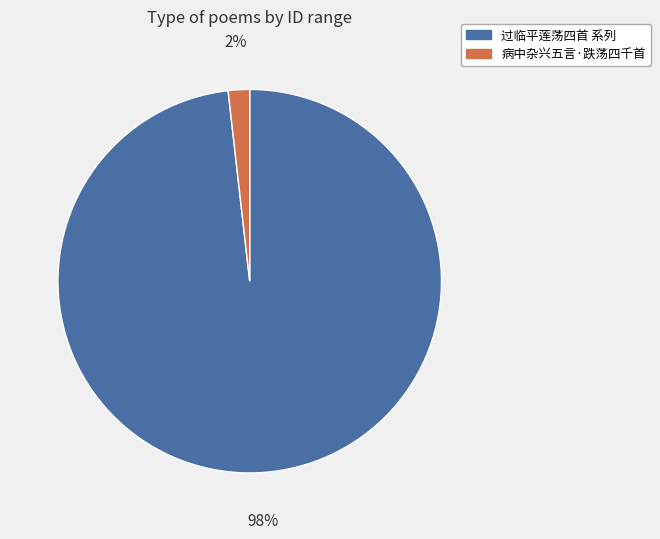

Do 过临平莲荡四首 系列 and 病中杂兴五言·跌荡四千首 together represent more than half of the pie?

Yes